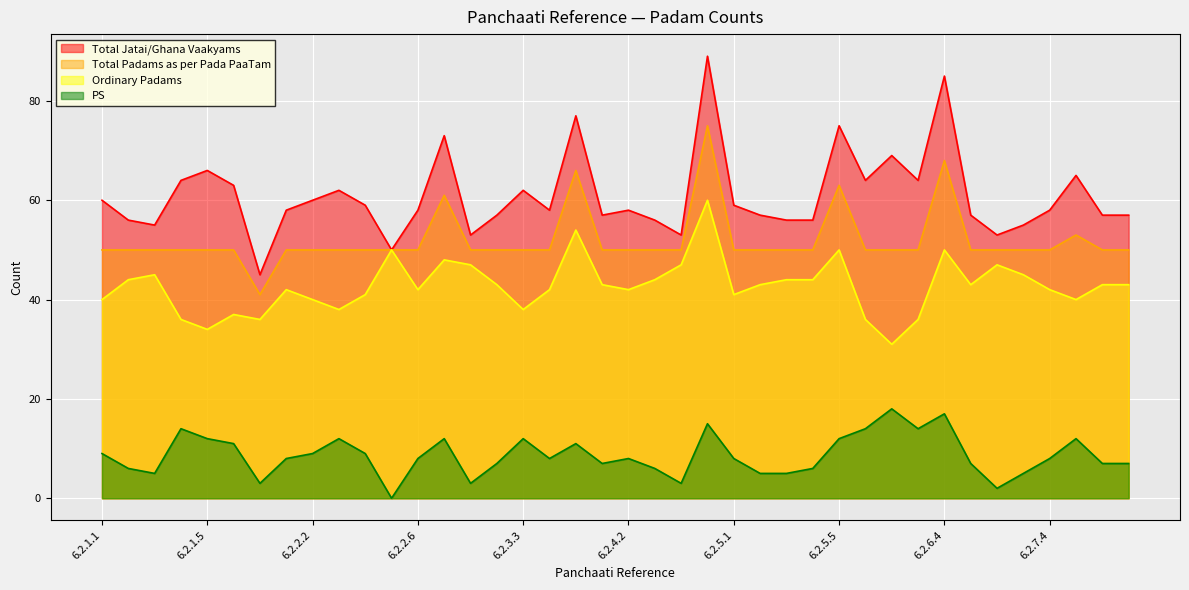

Rank the series by their average value, from highest to lowest.

Total Jatai/Ghana Vaakyams, Total Padams as per Pada PaaTam, Ordinary Padams, PS